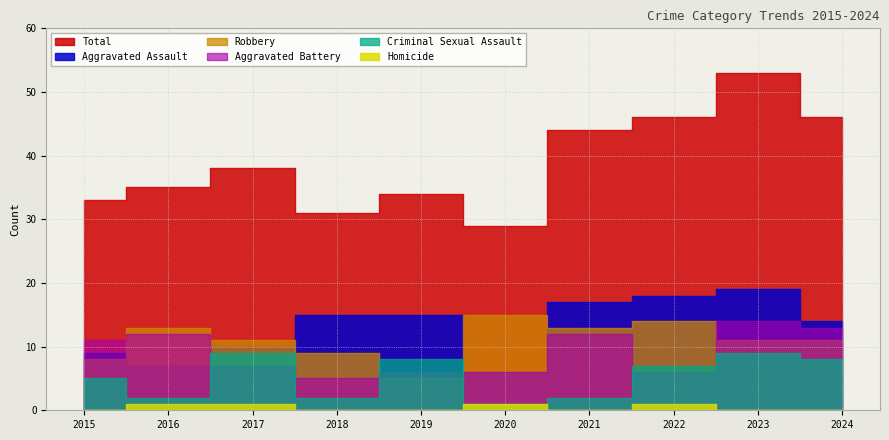

The value of Aggravated Battery at 2022 is 6. True or false?

True